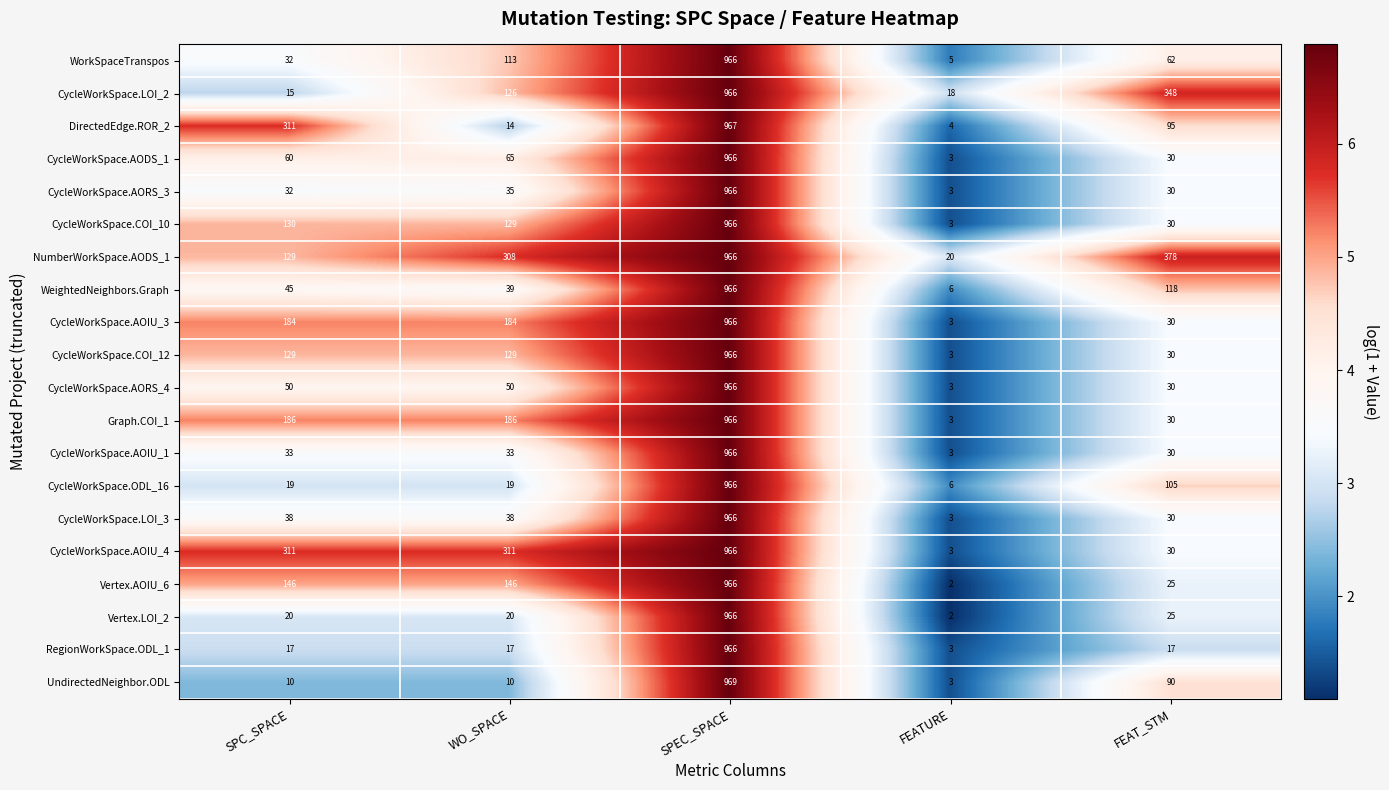

Which series has the largest total across all categories?

NumberWorkSpace.AODS_1